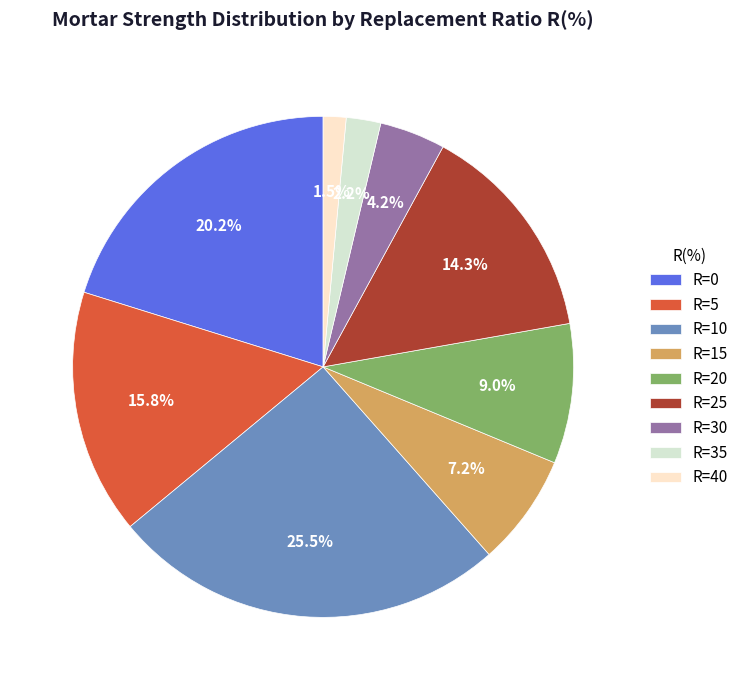

Rank the categories by value from lowest to highest.

R=40, R=35, R=30, R=15, R=20, R=25, R=5, R=0, R=10